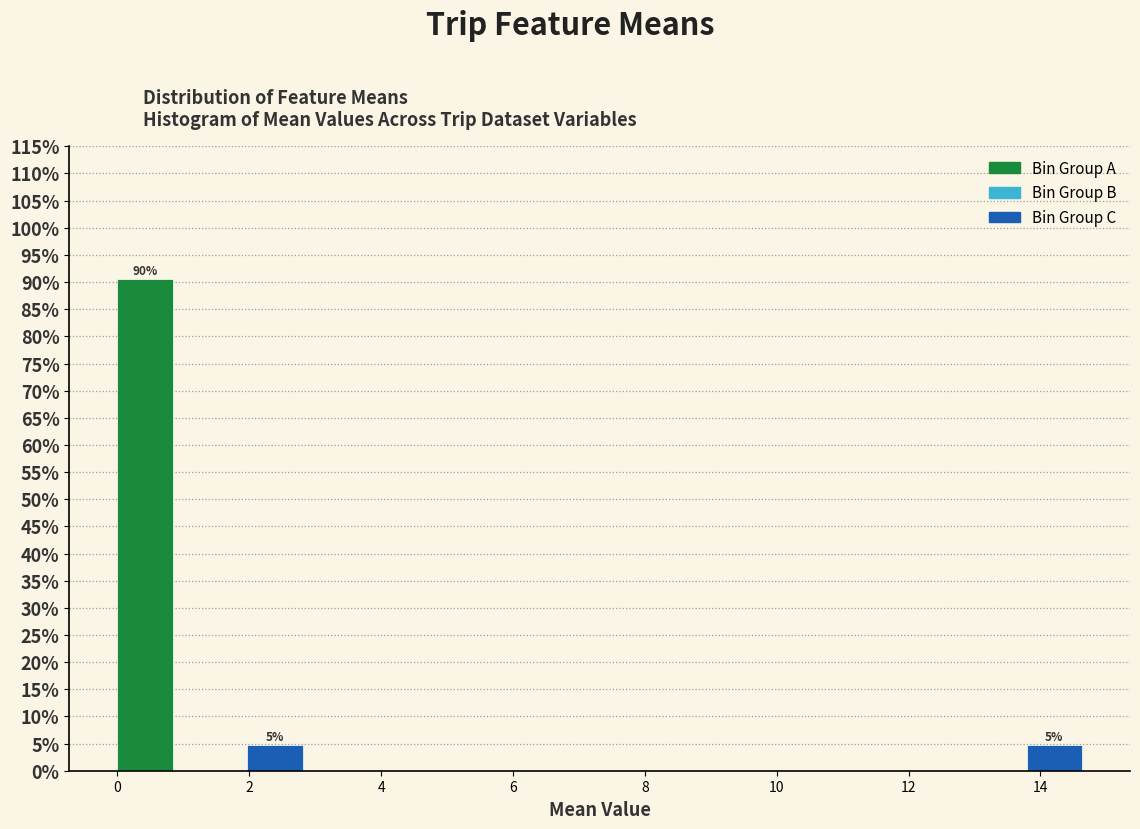

Over which range of the x-axis is the bar tallest?

0.0 to 1.0